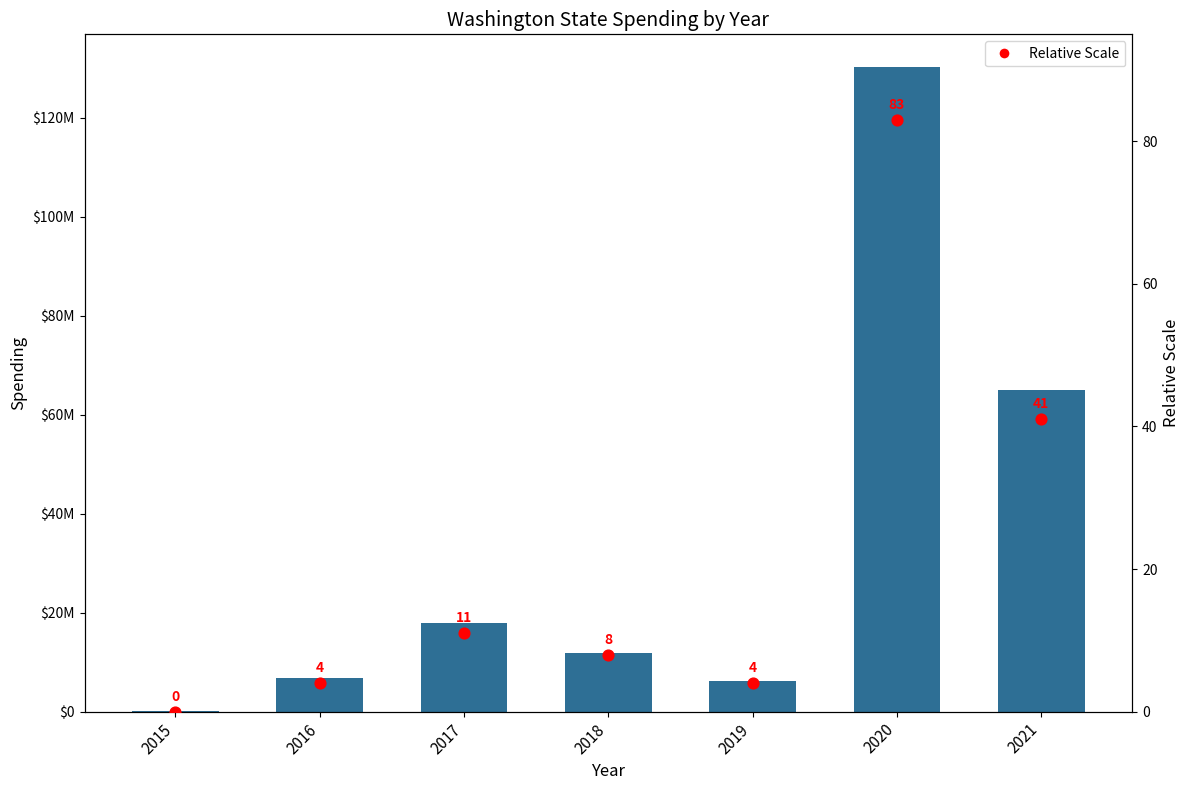

At which category is the sum across all series the highest?

2020